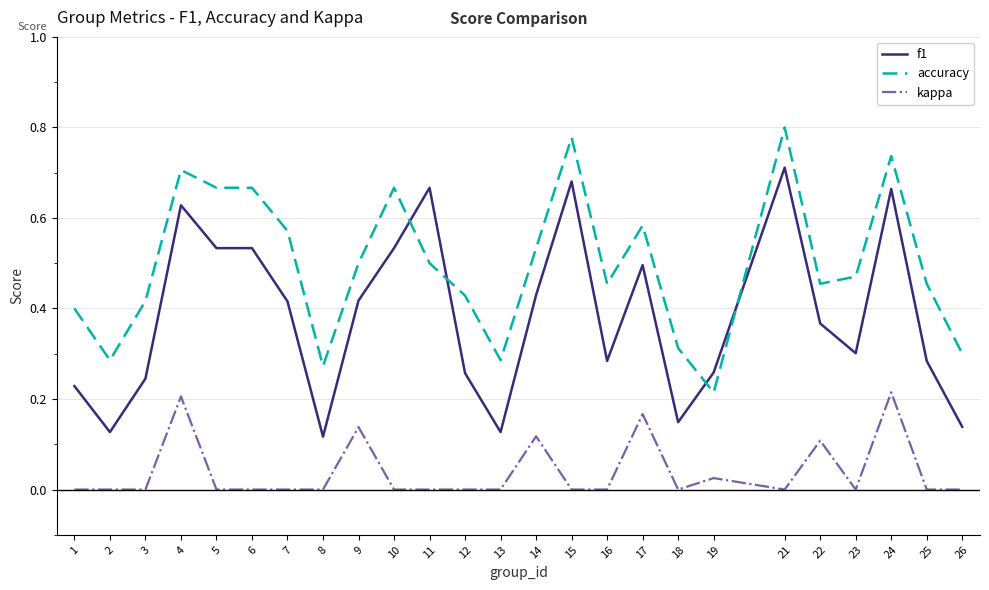

True or false: kappa and f1 intersect in this chart.

False